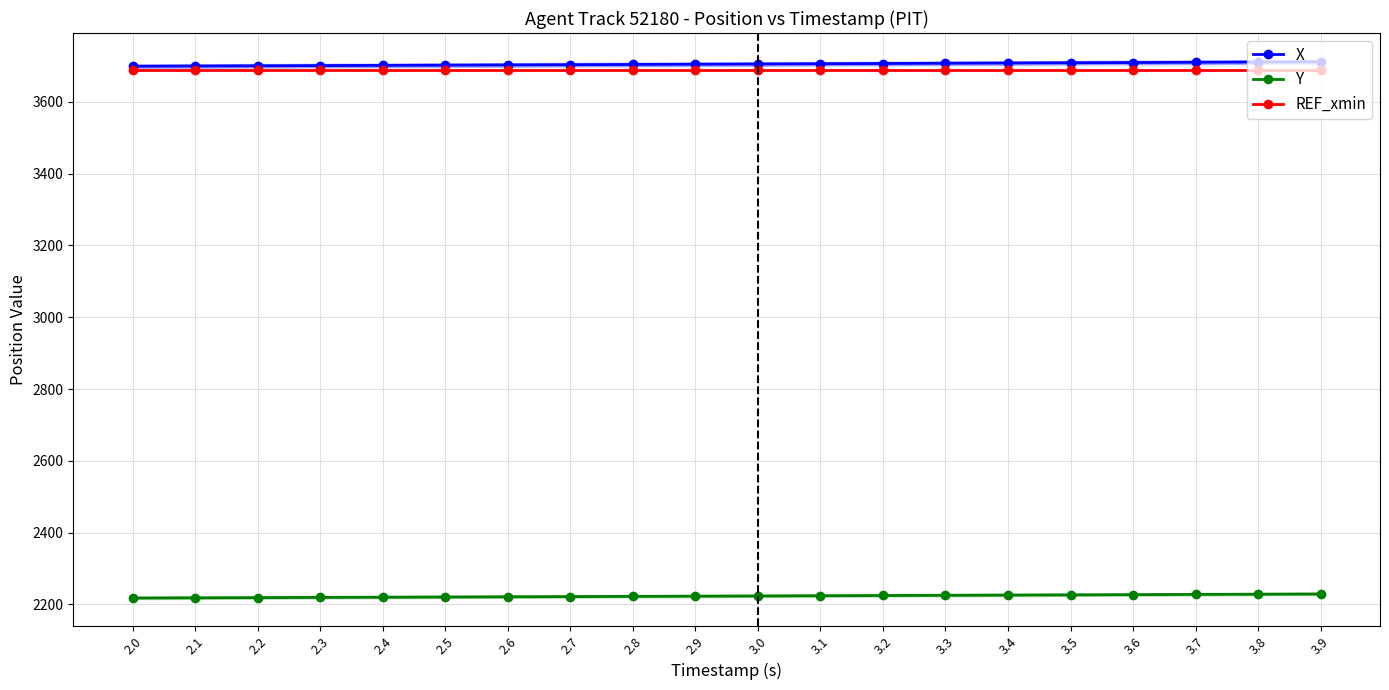

What is the highest value of the REF_xmin series?

3688.7